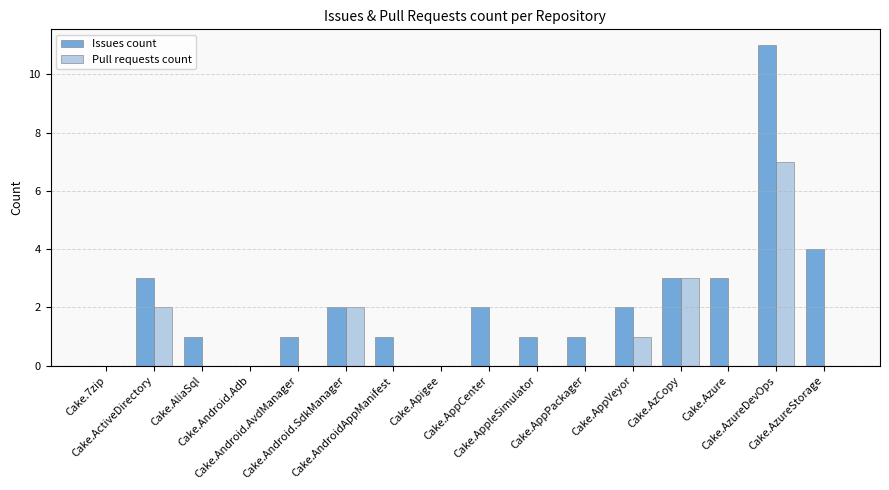

What is the sum of all Pull requests count values?

15